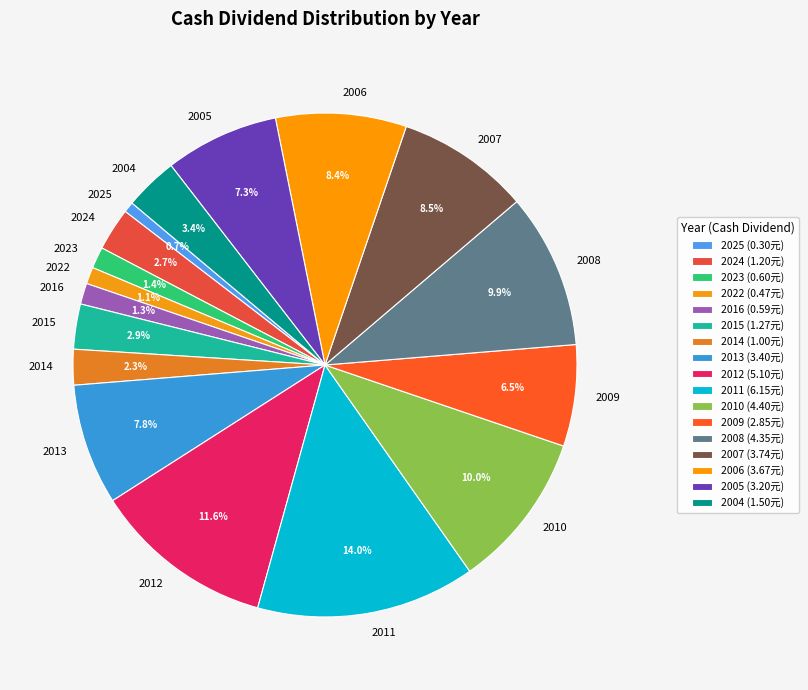

How many segments does this pie chart have?

17